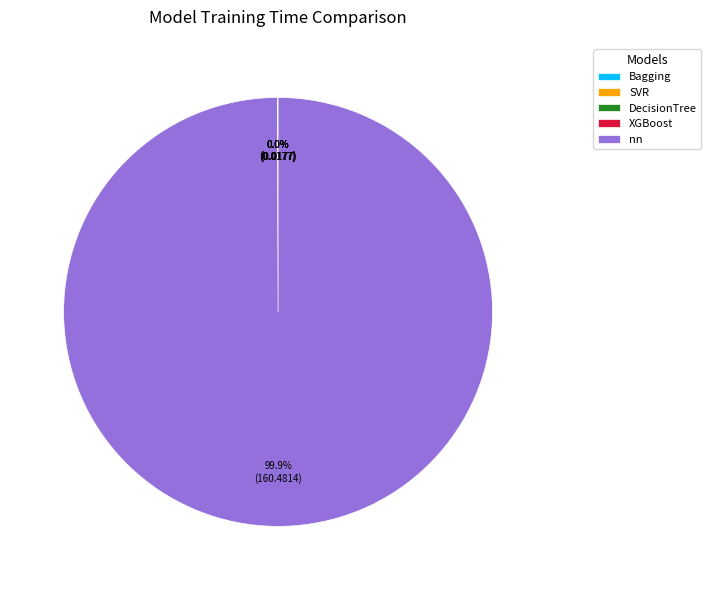

Is there a majority slice in this chart?

Yes